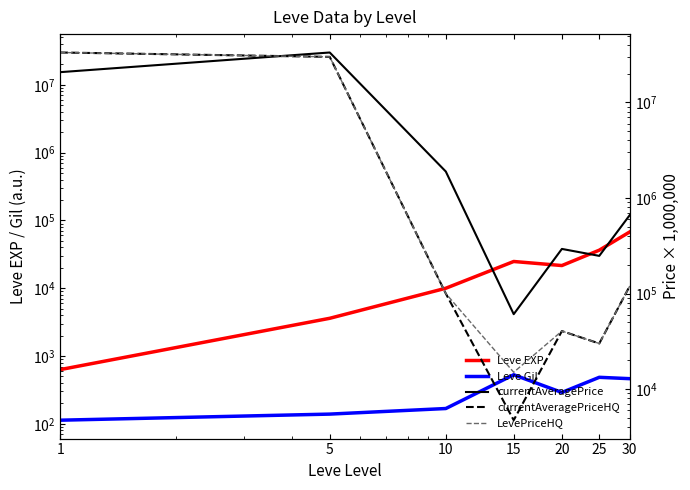

Is it true that Leve EXP equals 47696 at 25?

False